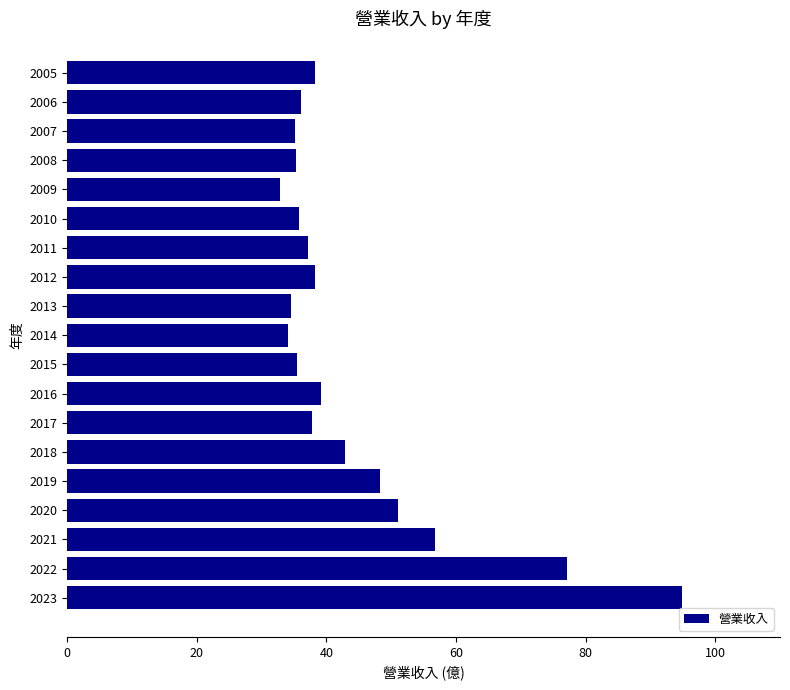

What is the greatest value displayed?

94.8